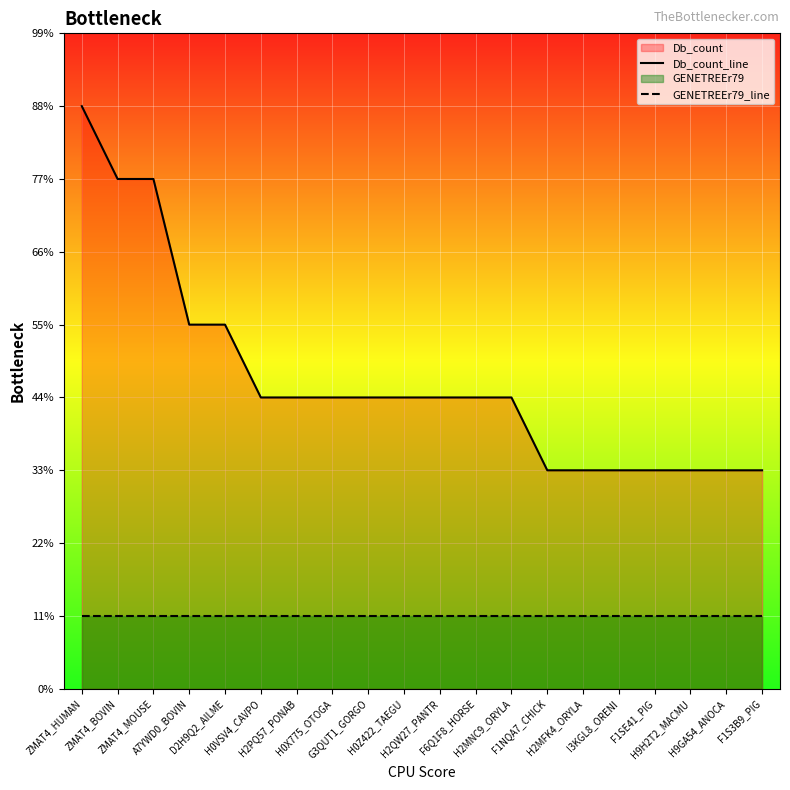

Reading right to left, list all the values displayed in this chart.

Db_count_line: 3	3	3	3	3	3	3	4	4	4	4	4	4	4	4	5	5	7	7	8
GENETREEr79_line: 1	1	1	1	1	1	1	1	1	1	1	1	1	1	1	1	1	1	1	1